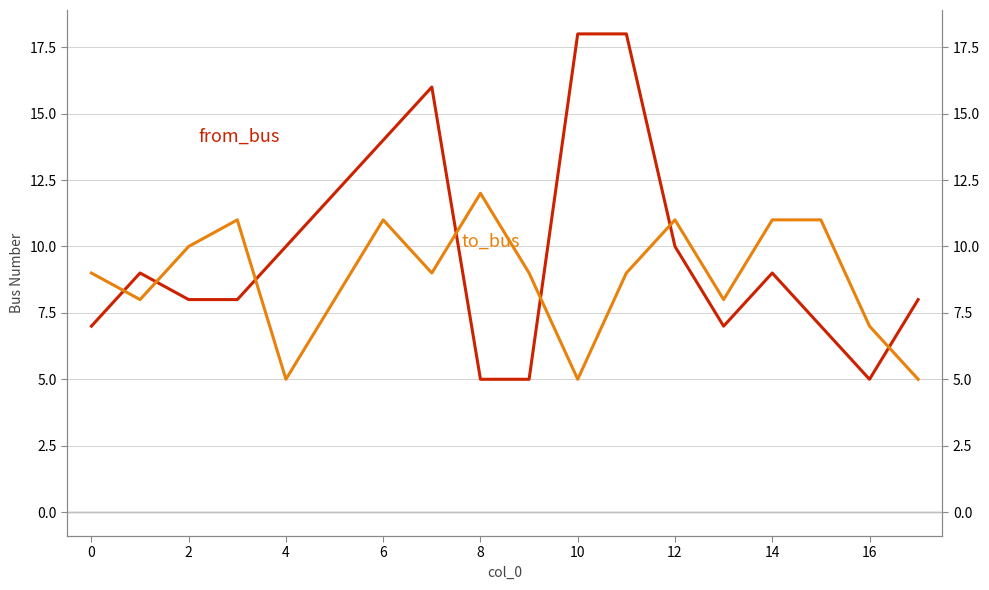

What is the difference between the maximum and minimum values in the from_bus series?

13